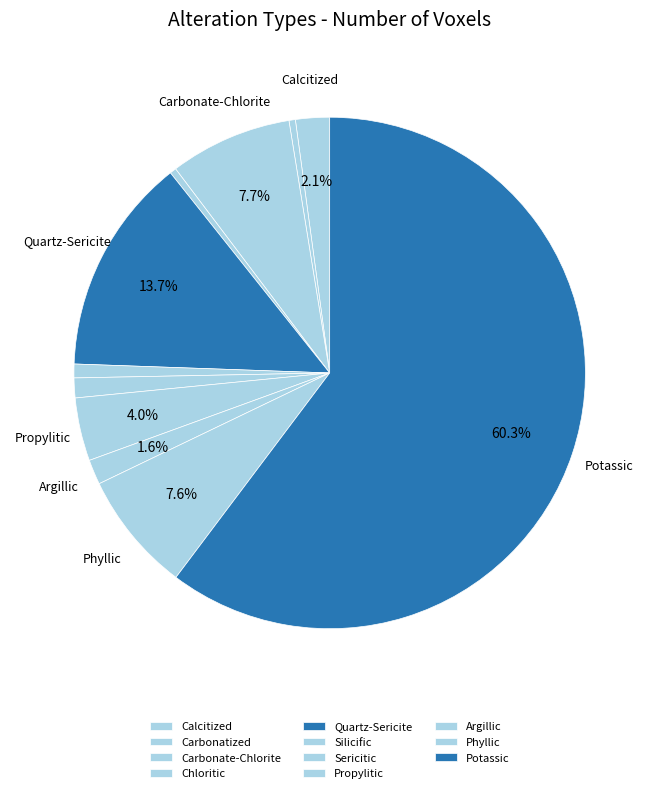

How many segments does this pie chart have?

11